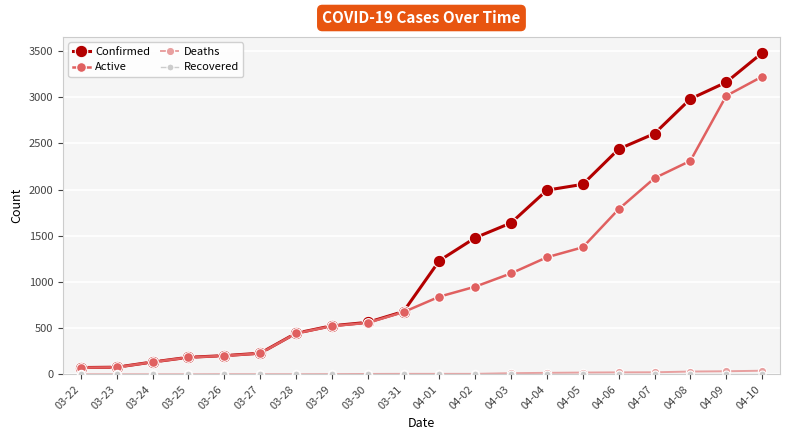

At which category is the sum across all series the highest?

04-10